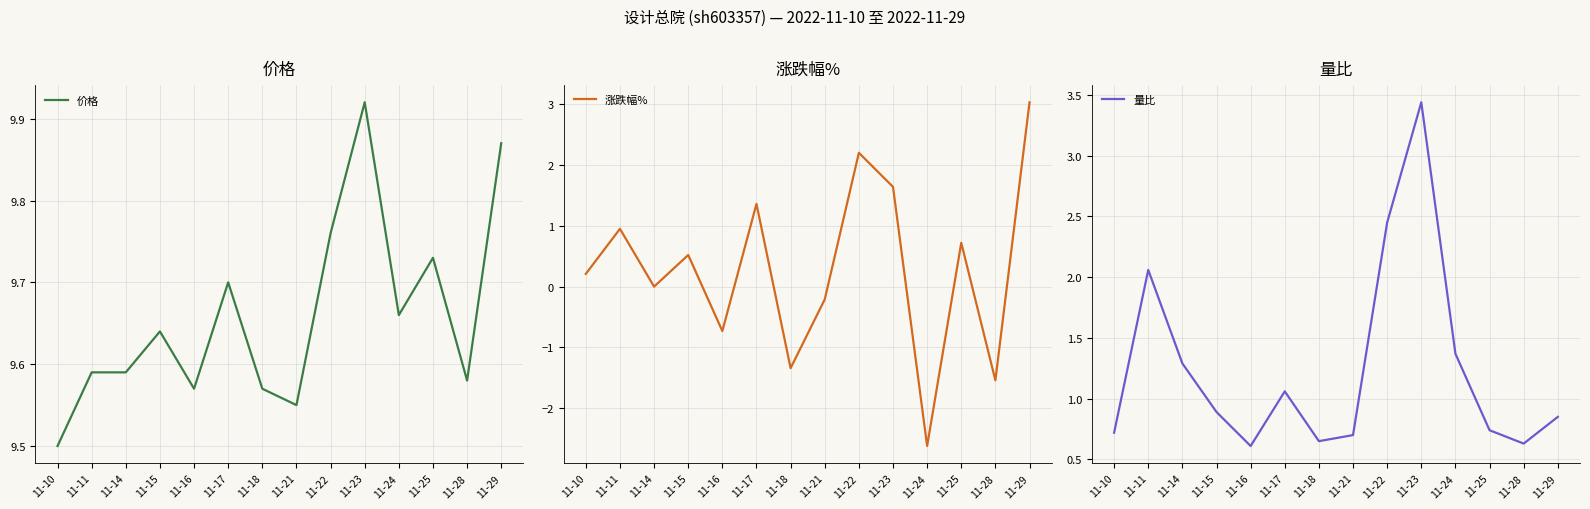

What are all the series names shown in the legend?

价格, 涨跌幅%, 量比